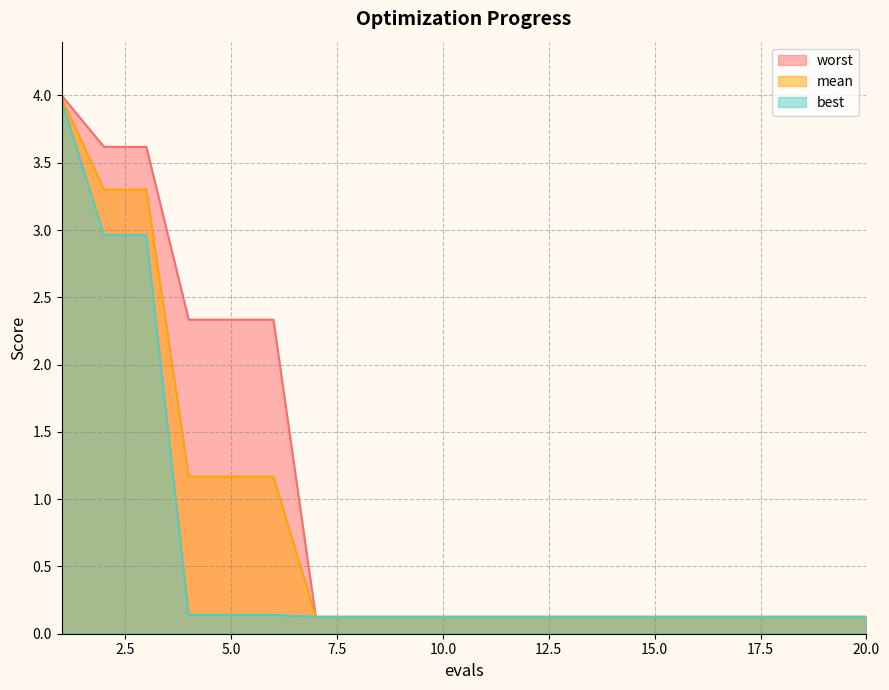

What are all the series names shown in the legend?

worst, mean, best